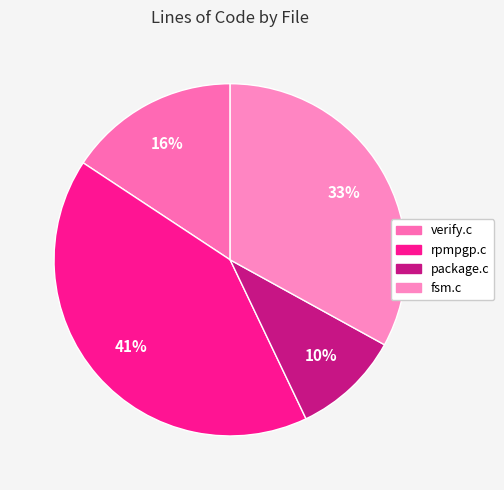

How many slices are in this pie chart?

4